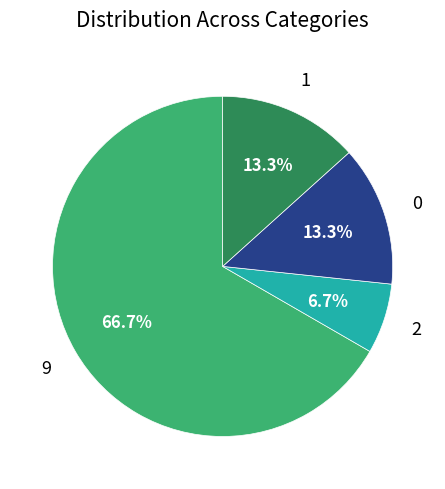

Is there any slice that represents more than half of the pie?

Yes